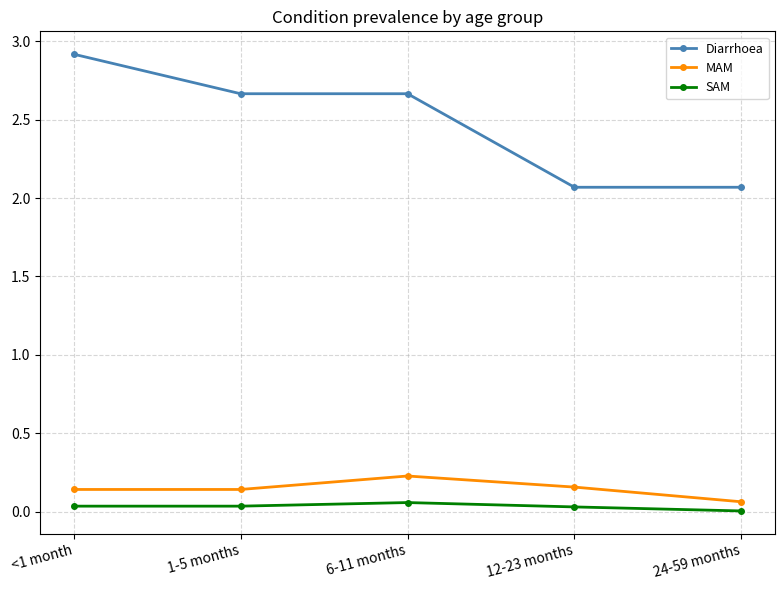

What is the total value across all series at 6-11 months?

3.0